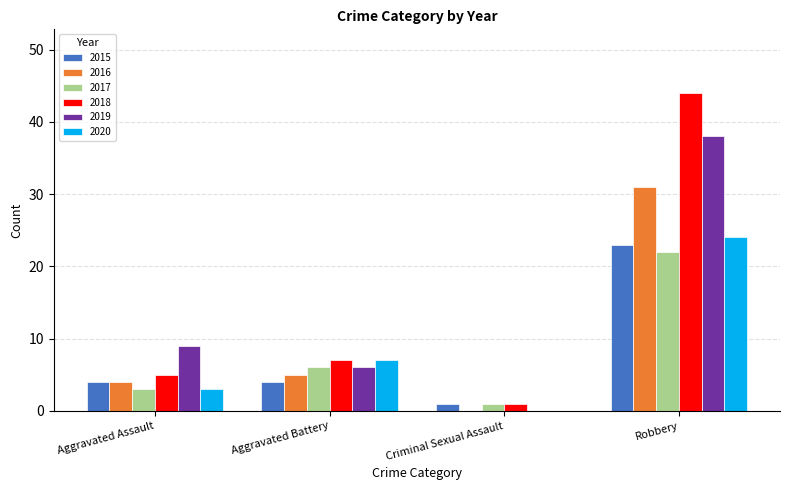

At which category does the chart reach its peak across all series?

Robbery